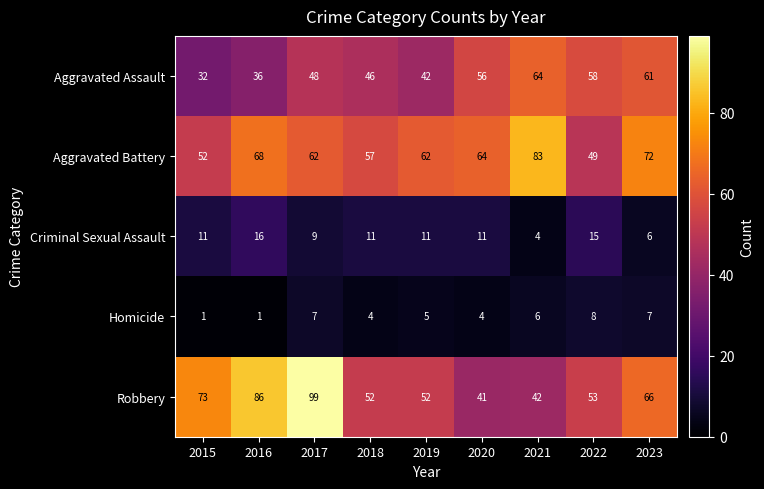

Which series has the largest total across all categories?

Aggravated Battery